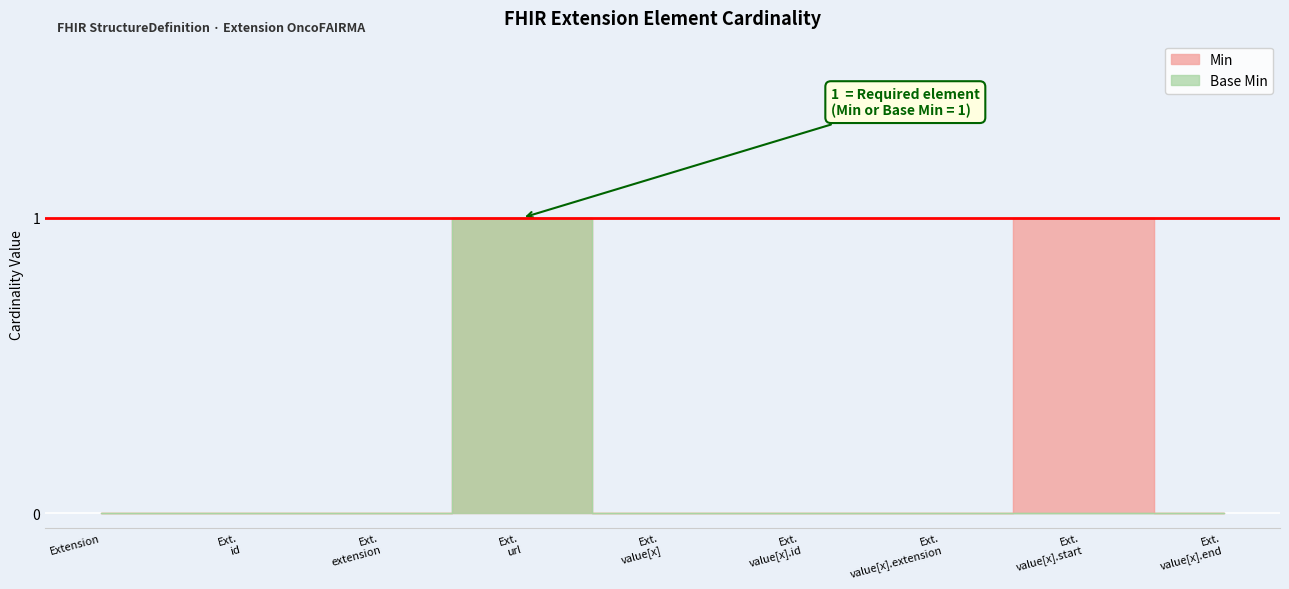

Which series has the largest range (max minus min)?

Min